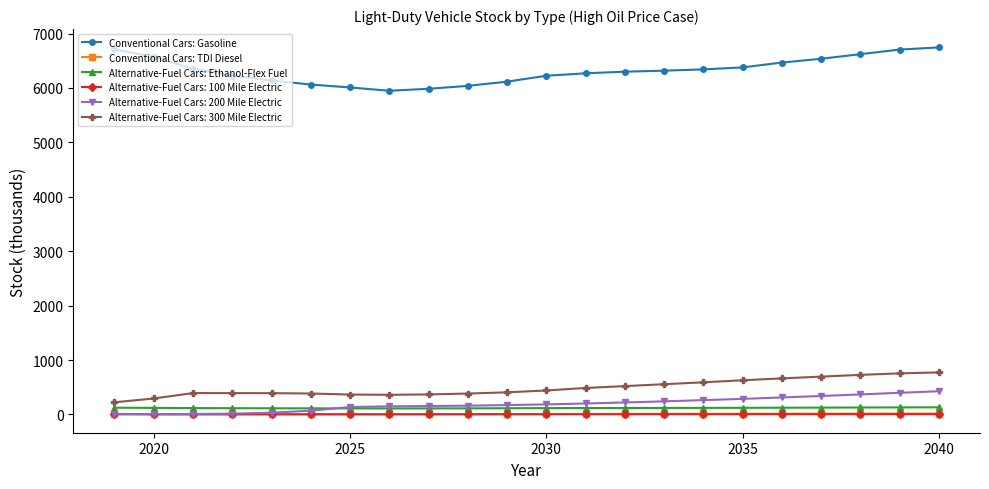

True or false: Conventional Cars: TDI Diesel and Alternative-Fuel Cars: 300 Mile Electric cross at least once.

False